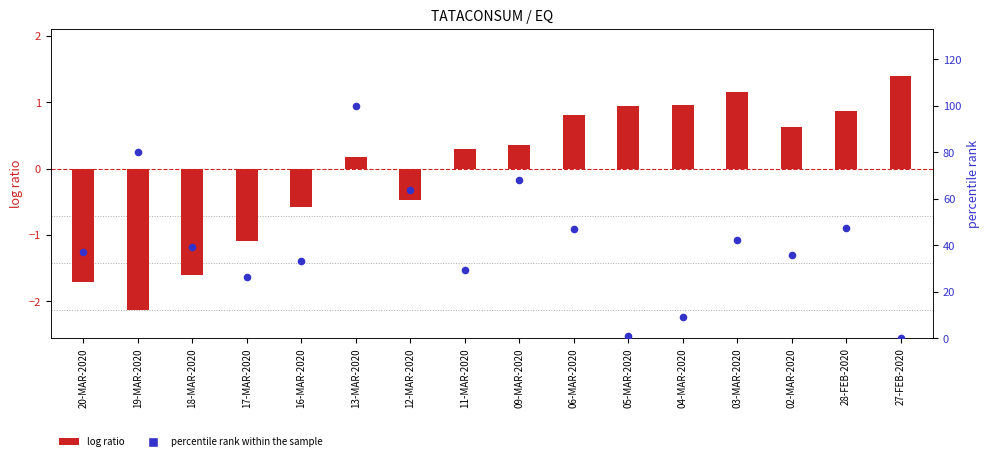

What are all the series names shown in the legend?

log ratio, percentile rank within the sample